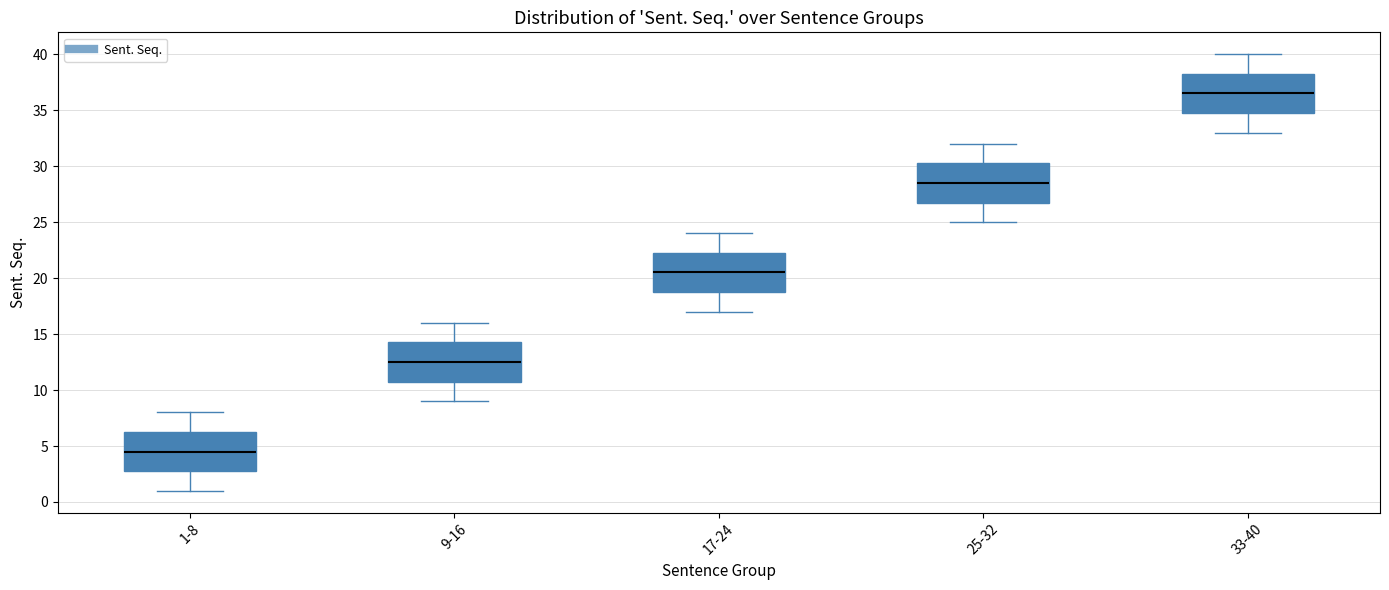

Reading left to right, transcribe this box plot: for each box, give where its median line is, the range the box spans, and where its two whiskers end, as read against the y-axis. The values are not printed on the chart, so give them approximately, as read against the axis.

1-8: median 4.5, box 3.0 to 6.5, whiskers 1.0 to 8.0
9-16: median 12.5, box 11.0 to 14.5, whiskers 9.0 to 16.0
17-24: median 20.5, box 19.0 to 22.5, whiskers 17.0 to 24.0
25-32: median 28.5, box 27.0 to 30.5, whiskers 25.0 to 32.0
33-40: median 36.5, box 35.0 to 38.5, whiskers 33.0 to 40.0